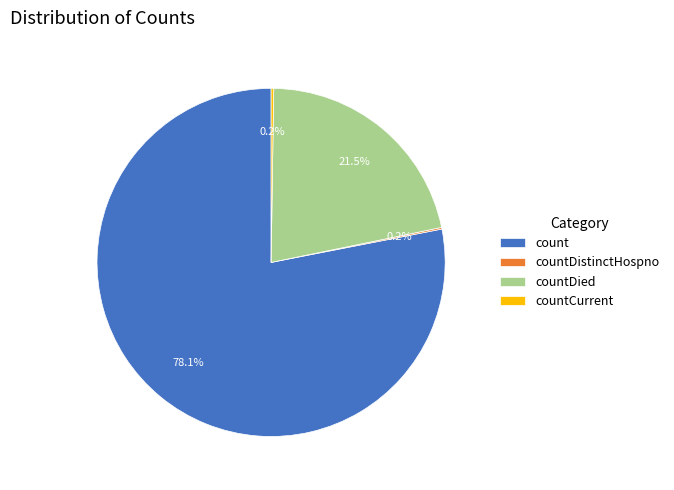

Is it true that count is 78% of the pie?

True